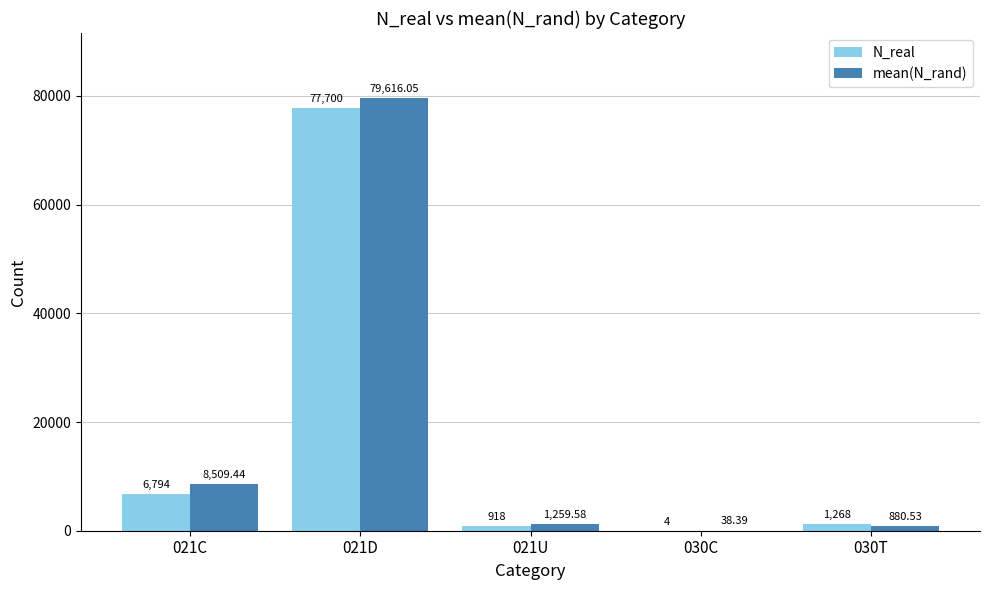

What is the sum of the N_real values at 021D and 021U?

78618.0